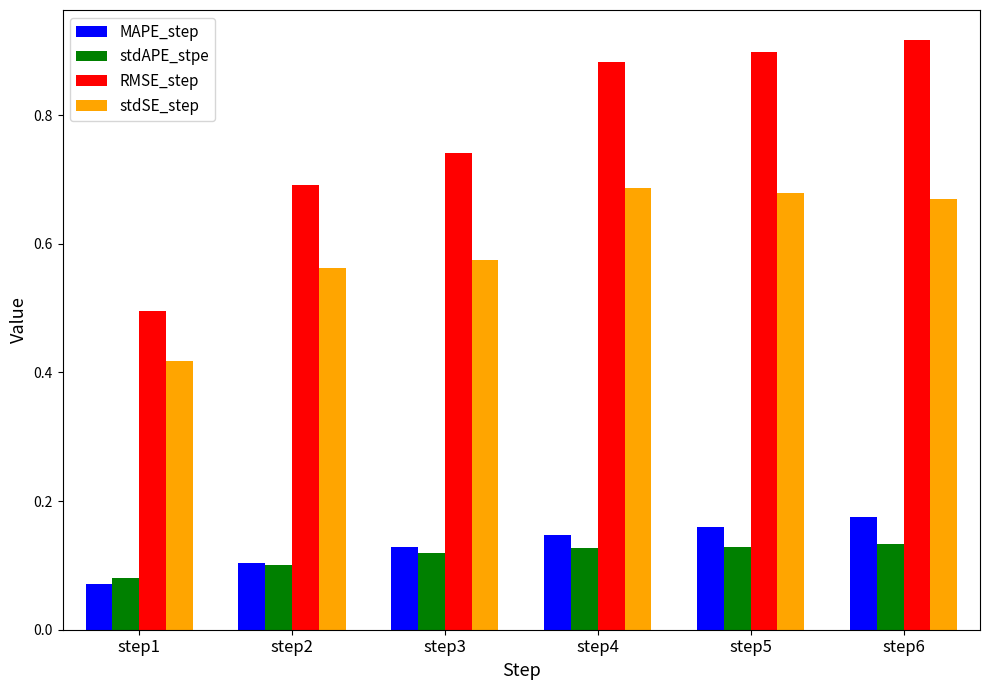

What are all the series names shown in the legend?

MAPE_step, stdAPE_stpe, RMSE_step, stdSE_step